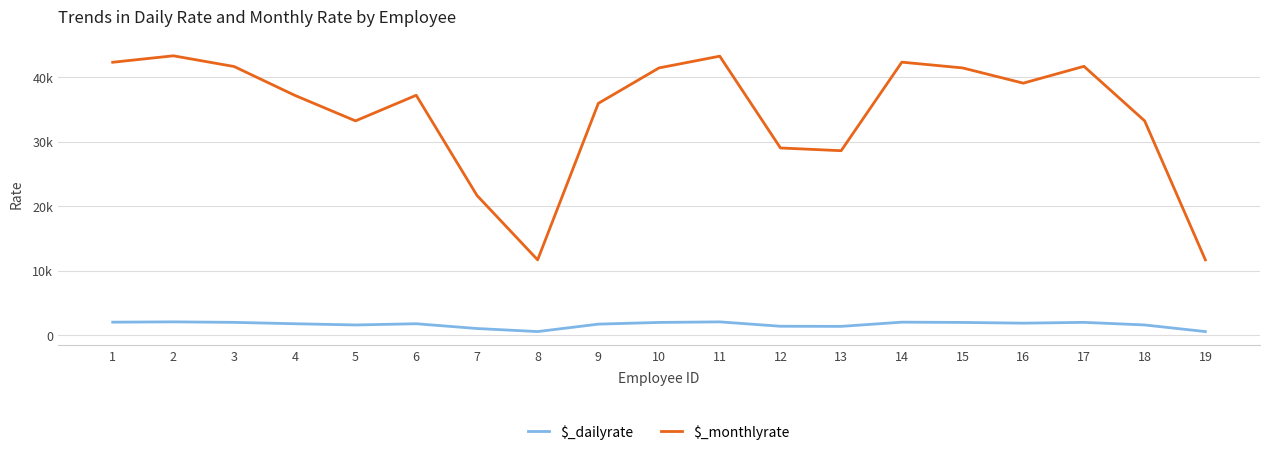

Is it true that $_monthlyrate equals 51587.8 at 9?

False